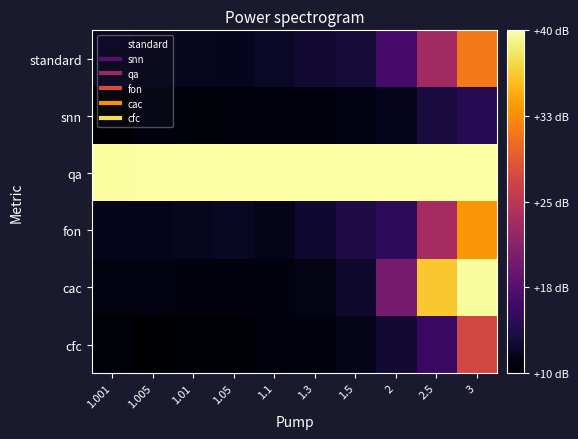

Between 1.01 and 2, which series saw the biggest shift?

cac